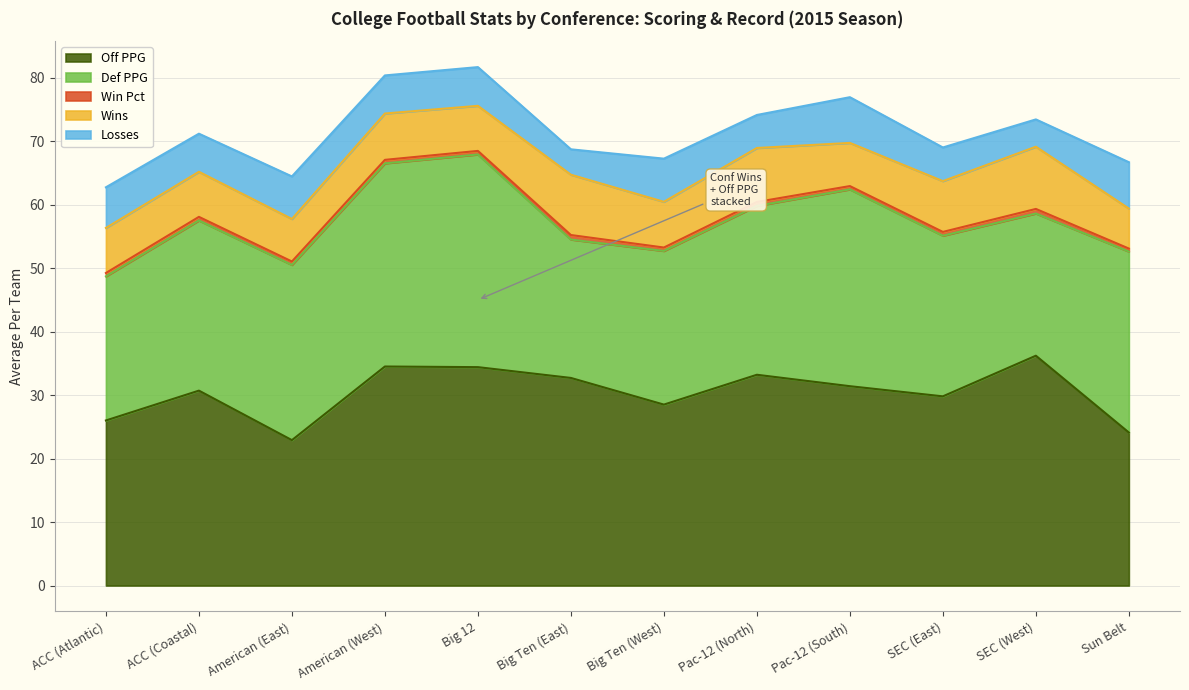

List the series in order of their peak value, lowest first.

Win Pct, Losses, Wins, Def PPG, Off PPG